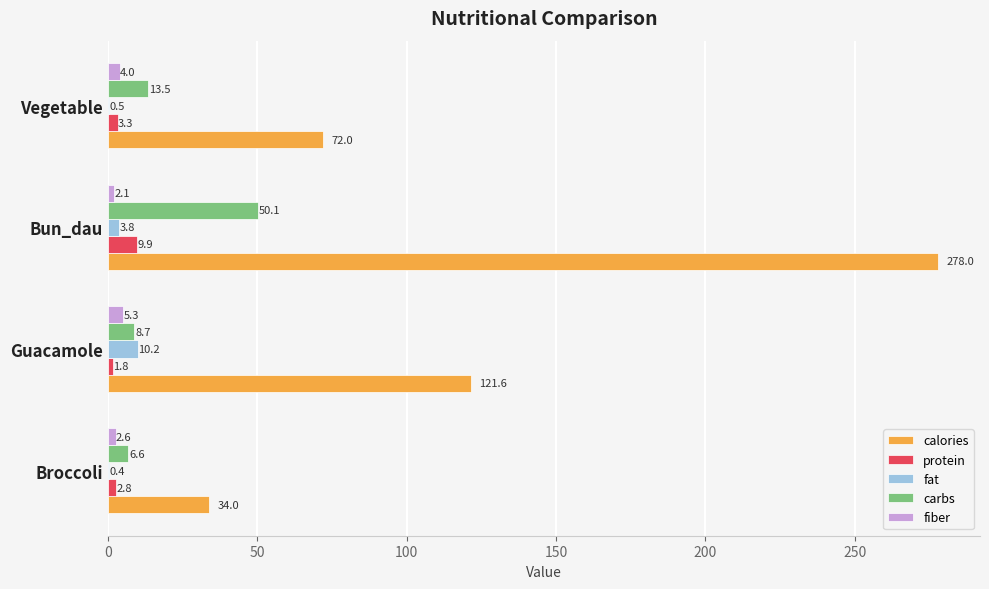

Which category has the highest value across all series?

Bun_dau